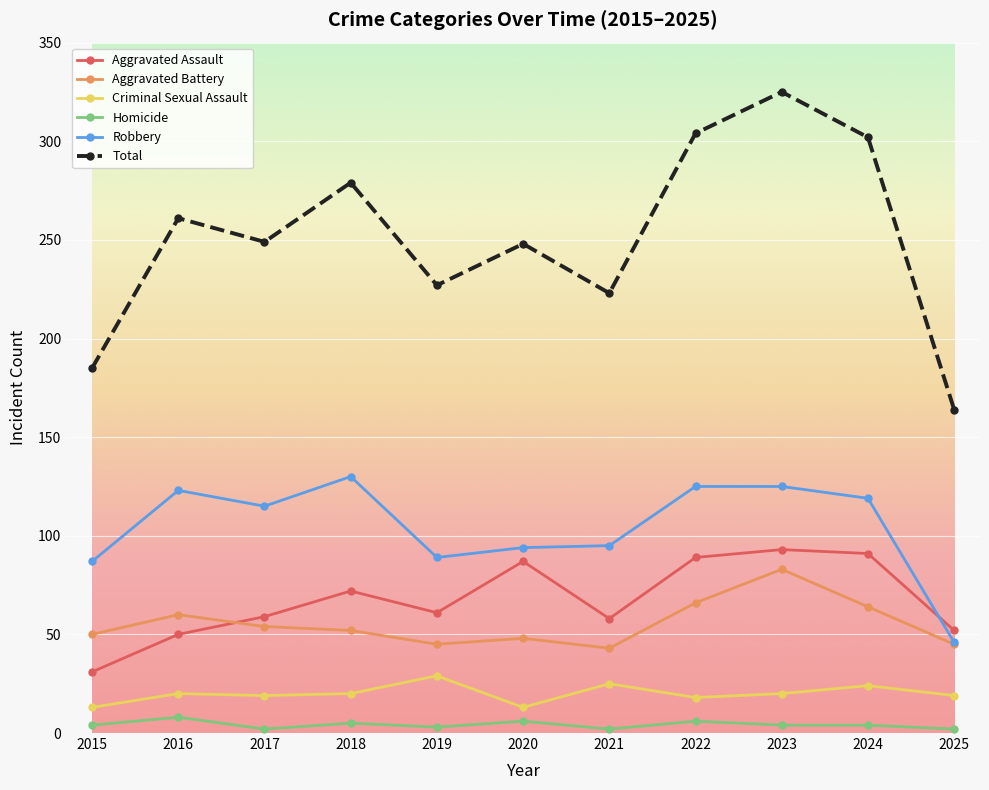

How many interior local peaks does the Aggravated Assault series have?

3